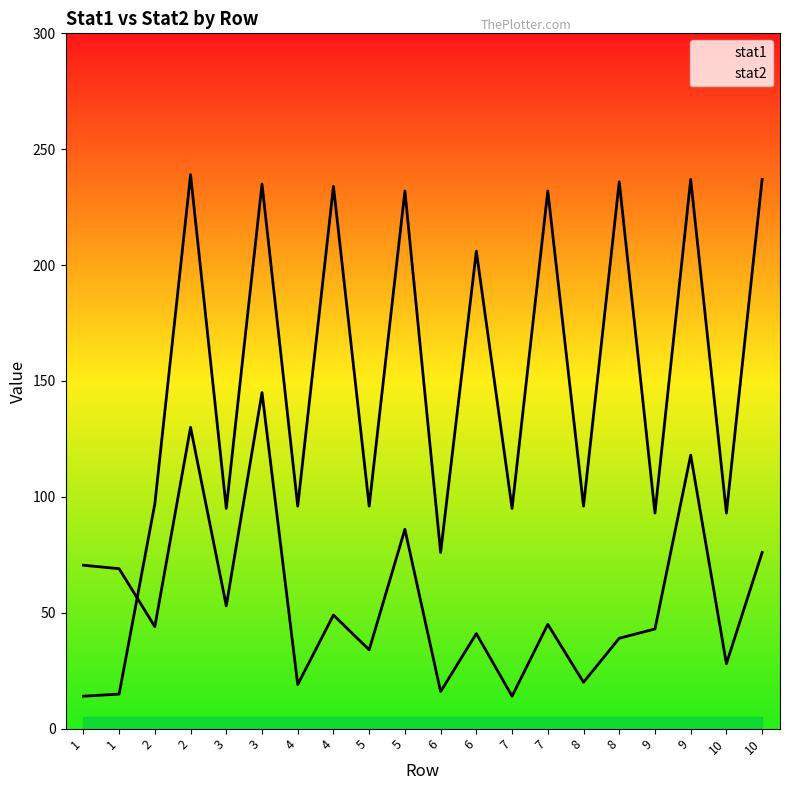

At which category does stat2 reach its first local valley?

3